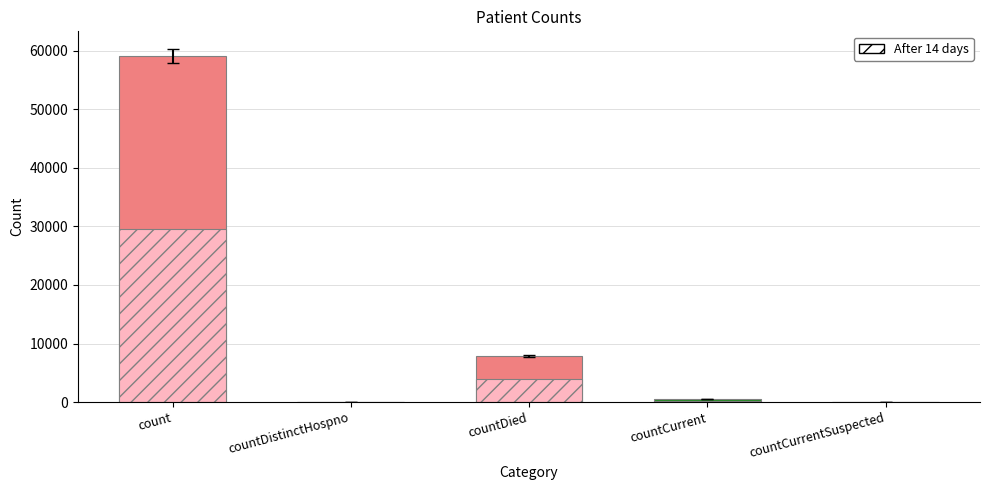

Reading right to left, transcribe all the data shown in this chart.

countCurrentSuspected=0	countCurrent=479	countDied=7846	countDistinctHospno=0	count=59127